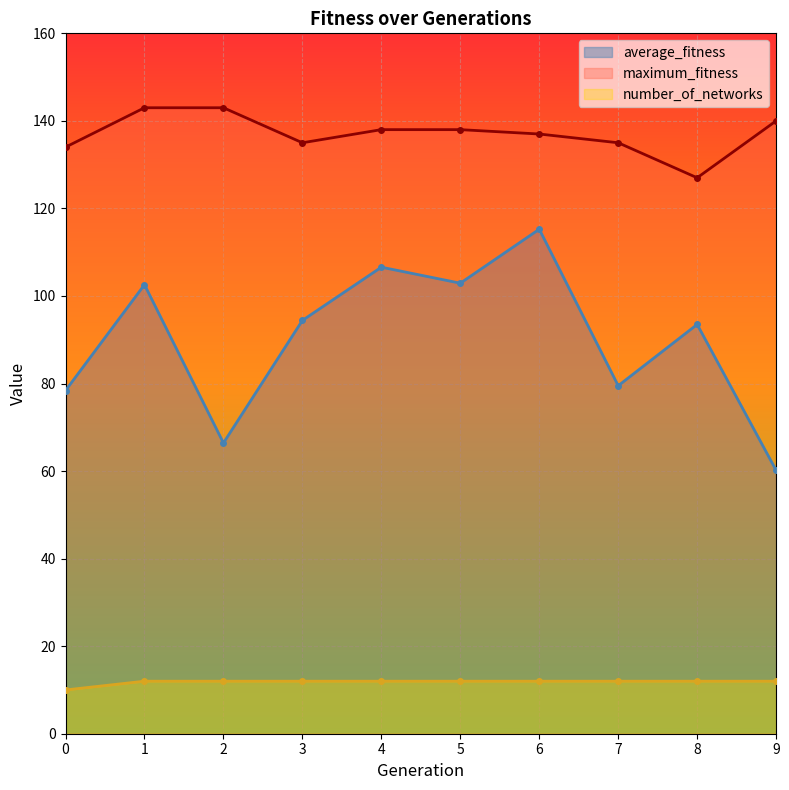

How many distinct data groups are displayed?

3